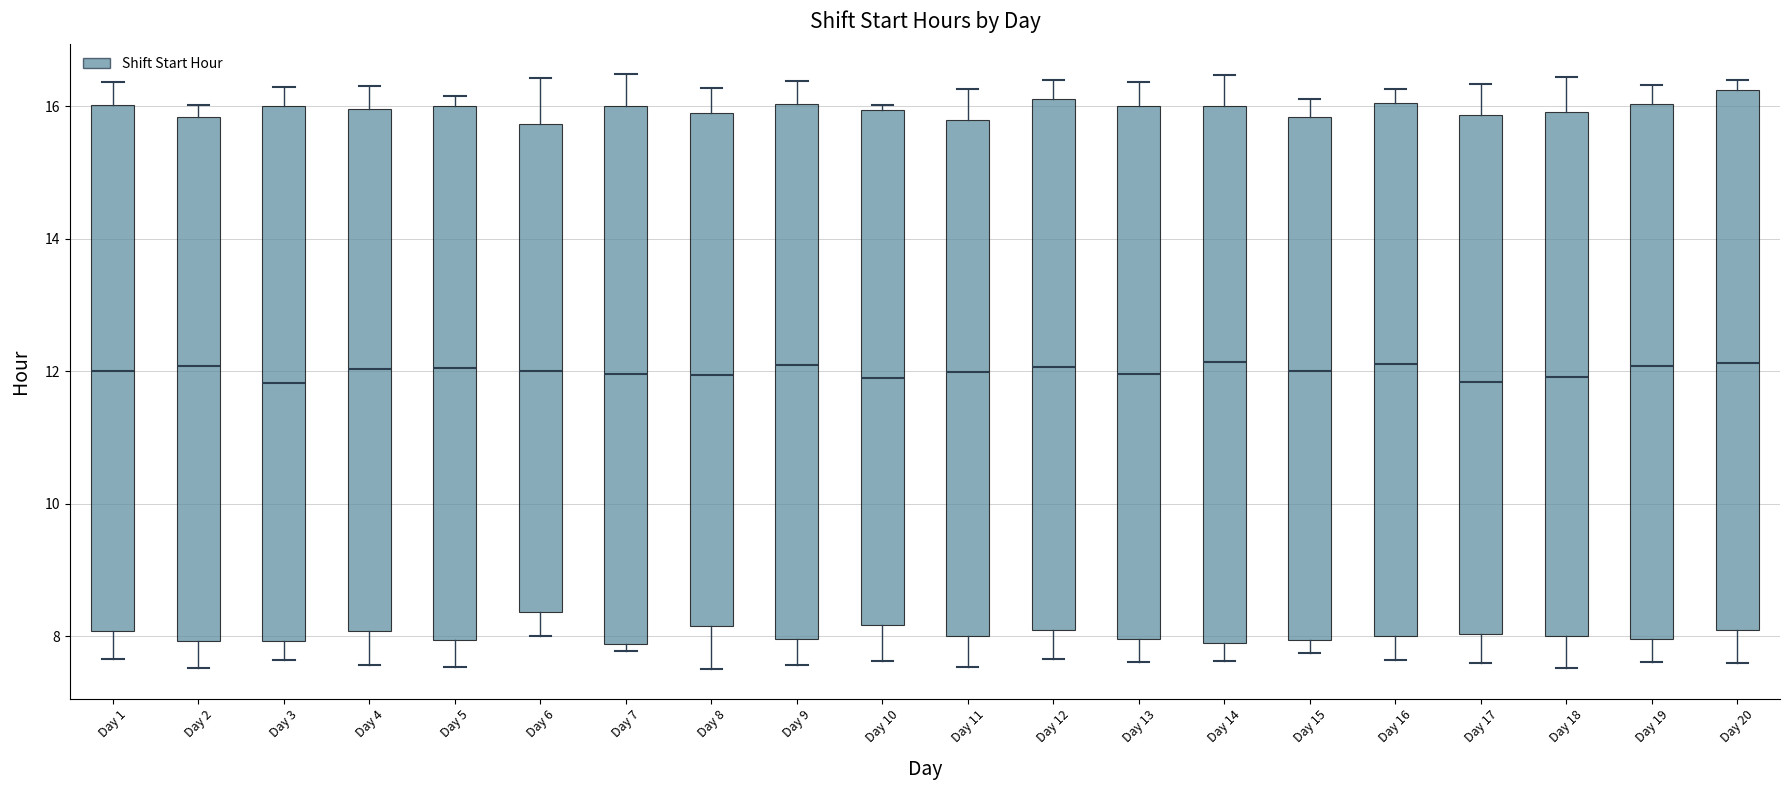

Where does the lower whisker of the box for Day 3 end on the y-axis? The values are not printed on the chart, so give them approximately, as read against the axis.

7.6